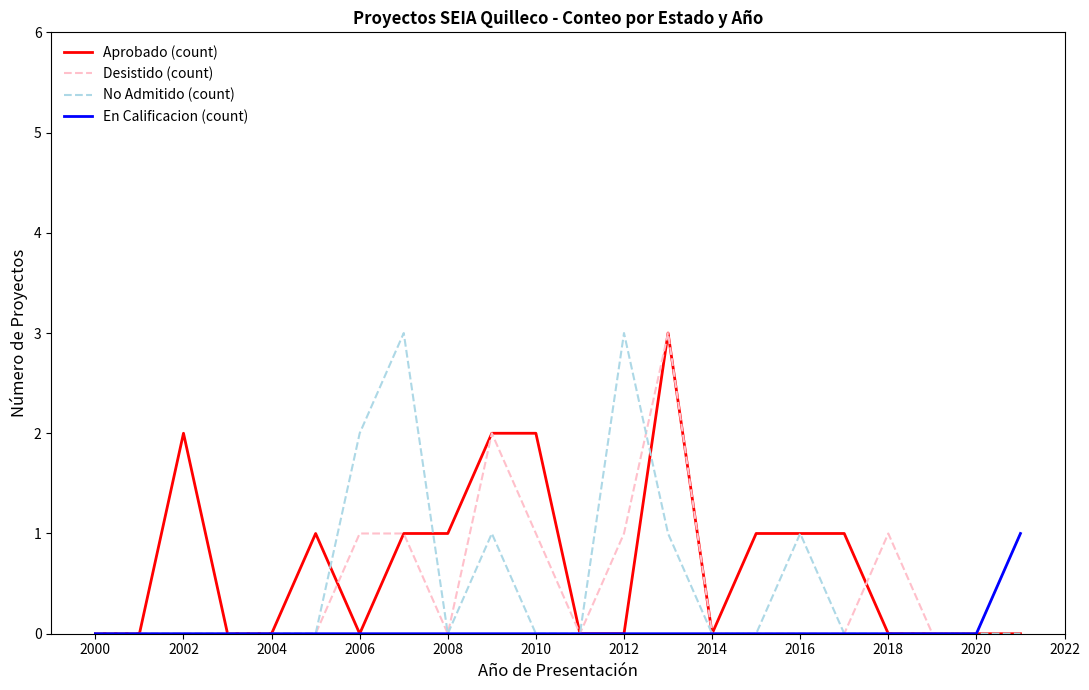

What is the highest value of the No Admitido (count) series?

3